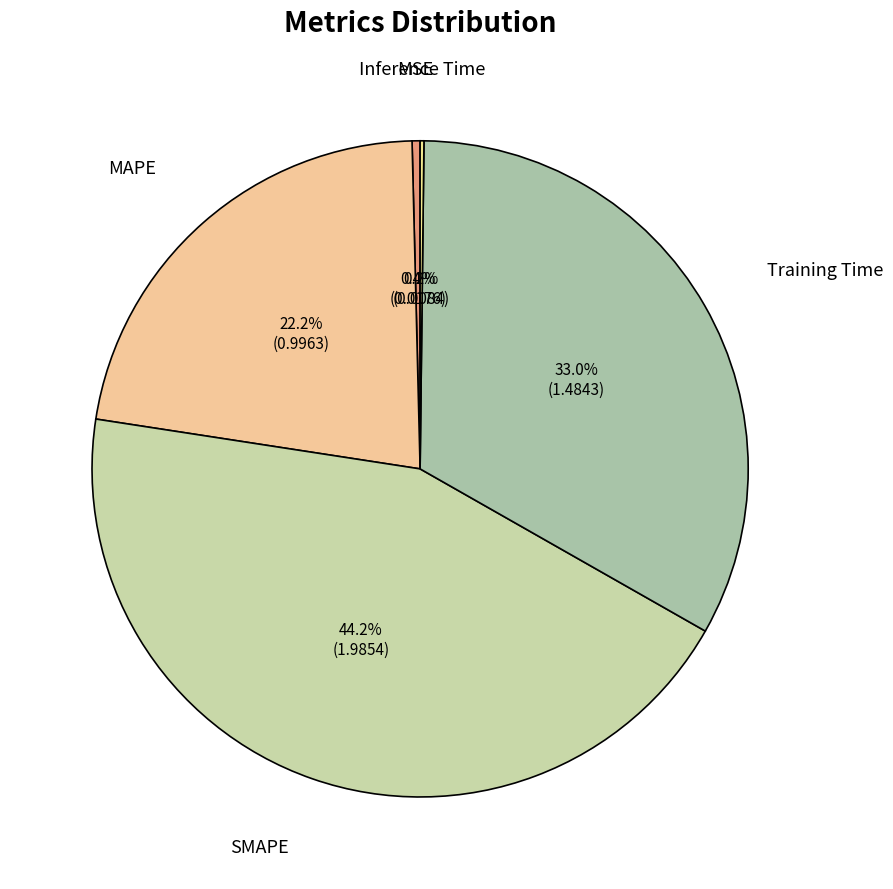

How many segments does this pie chart have?

5